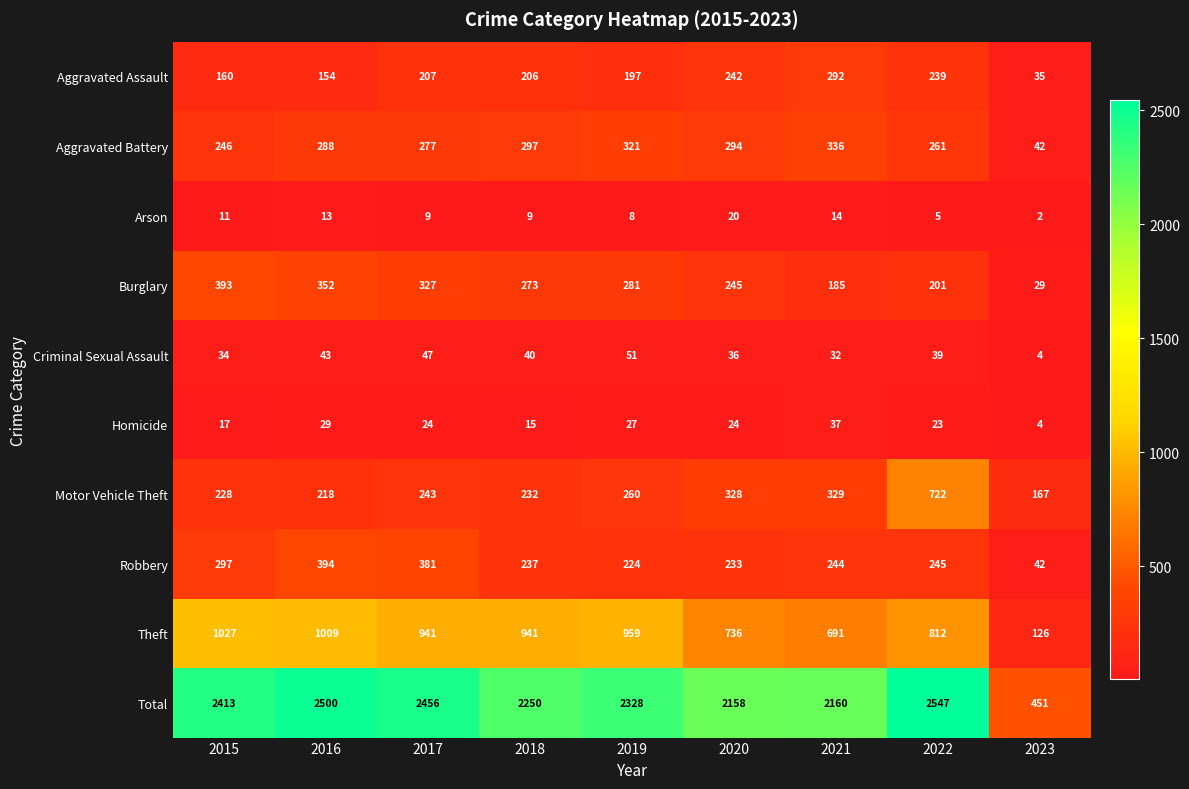

What is the difference between the Robbery values at 2017 and 2018?

144